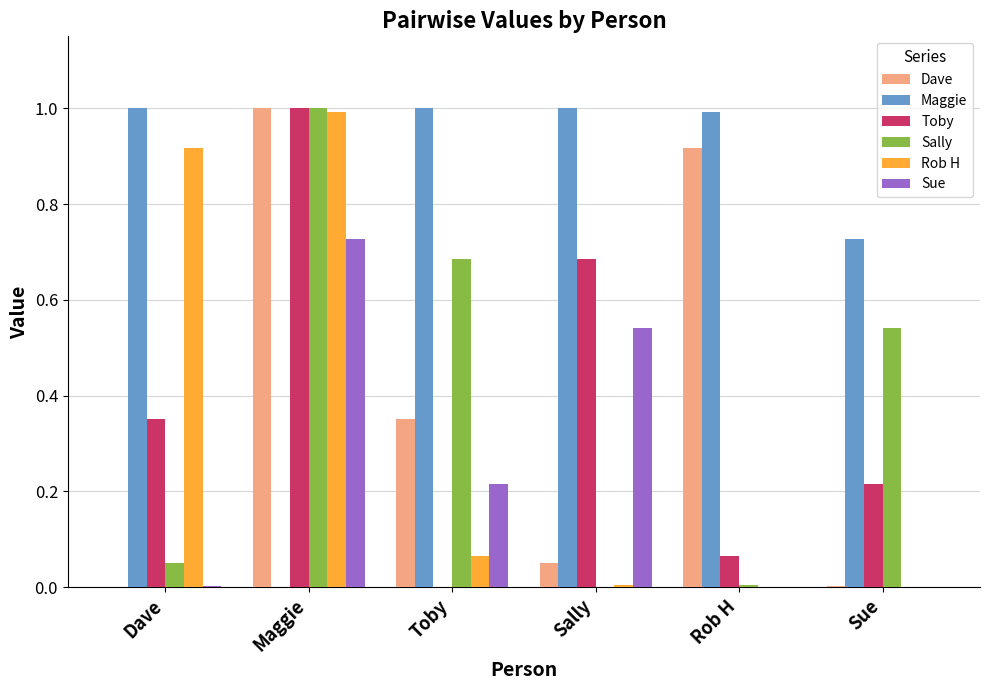

True or false: Rob H has a value of 1.6 at Maggie.

False